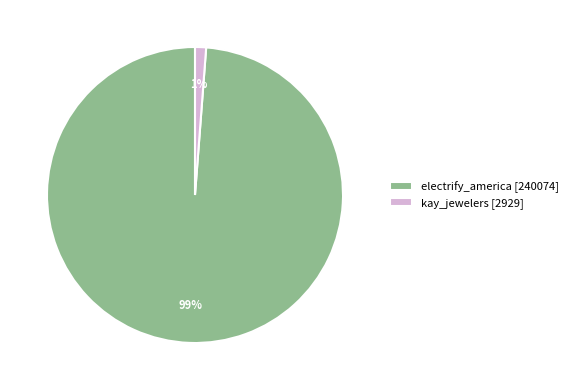

Do electrify_america and kay_jewelers together represent more than half of the pie?

Yes